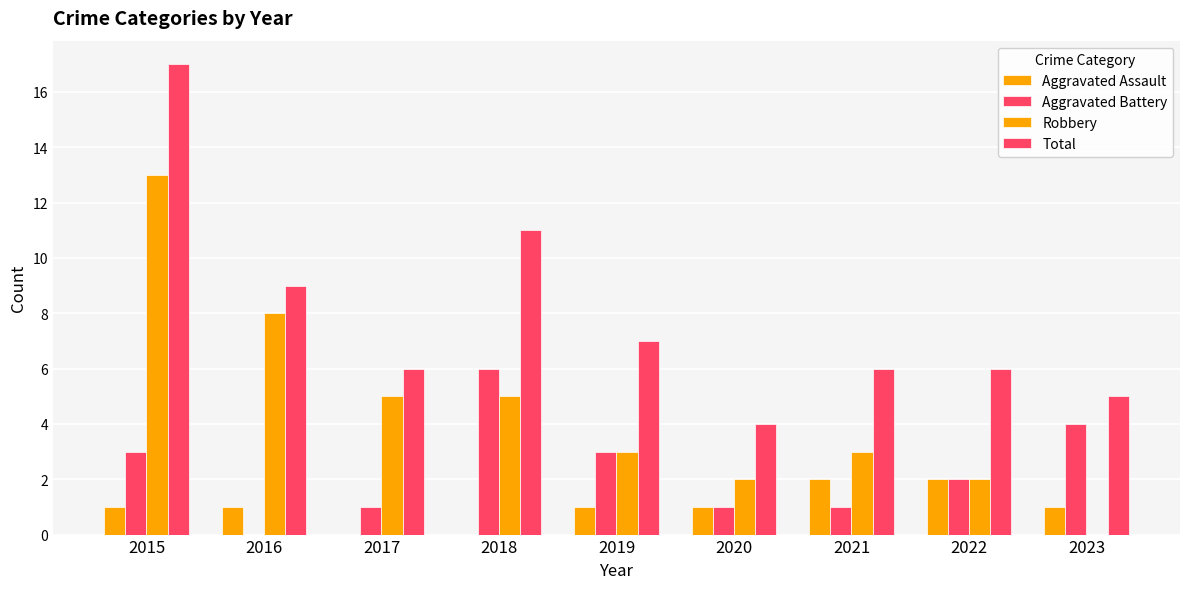

The Aggravated Assault series shows 2 at 2022. True or false?

True